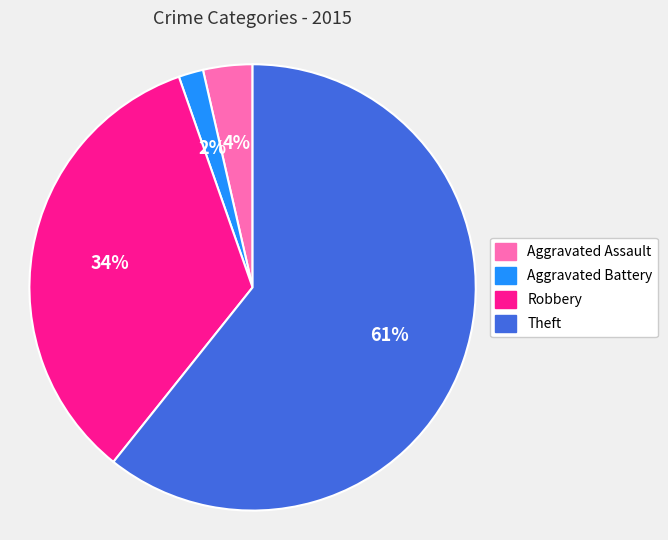

To the nearest percent, what is the difference between the Theft and Robbery slice percentages?

27%